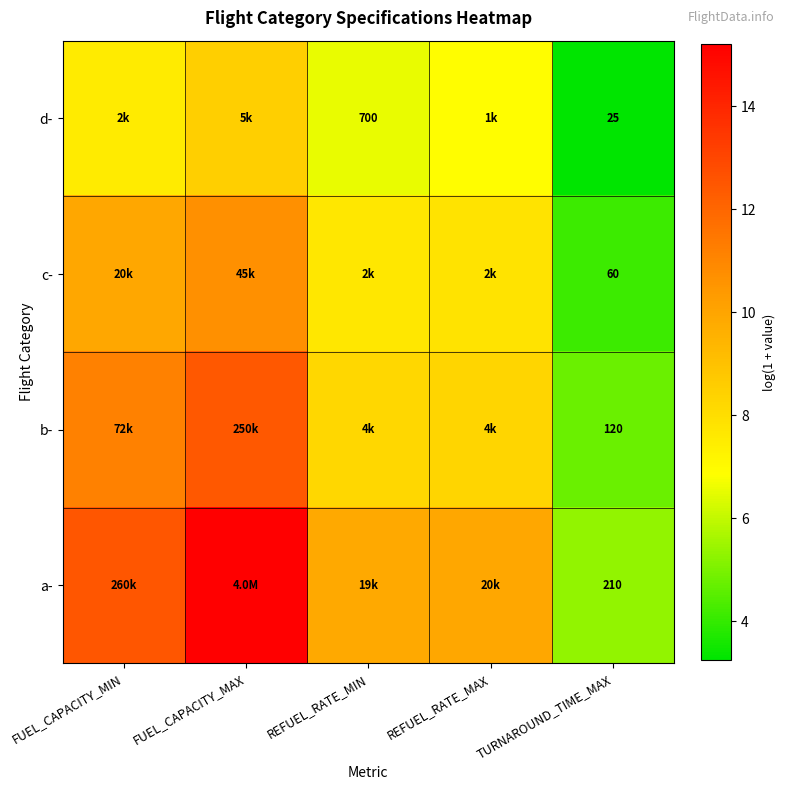

What is the total value across all series at FUEL_CAPACITY_MIN?

41.1